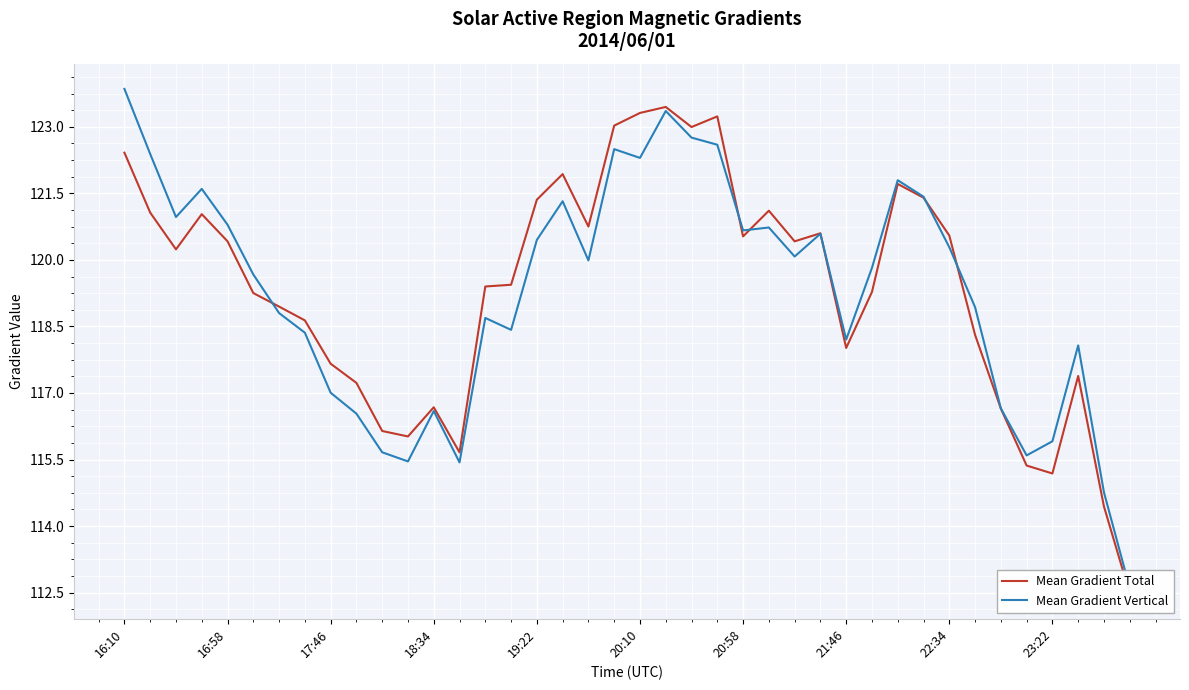

What is the average value of the Mean Gradient Vertical series?

119.3